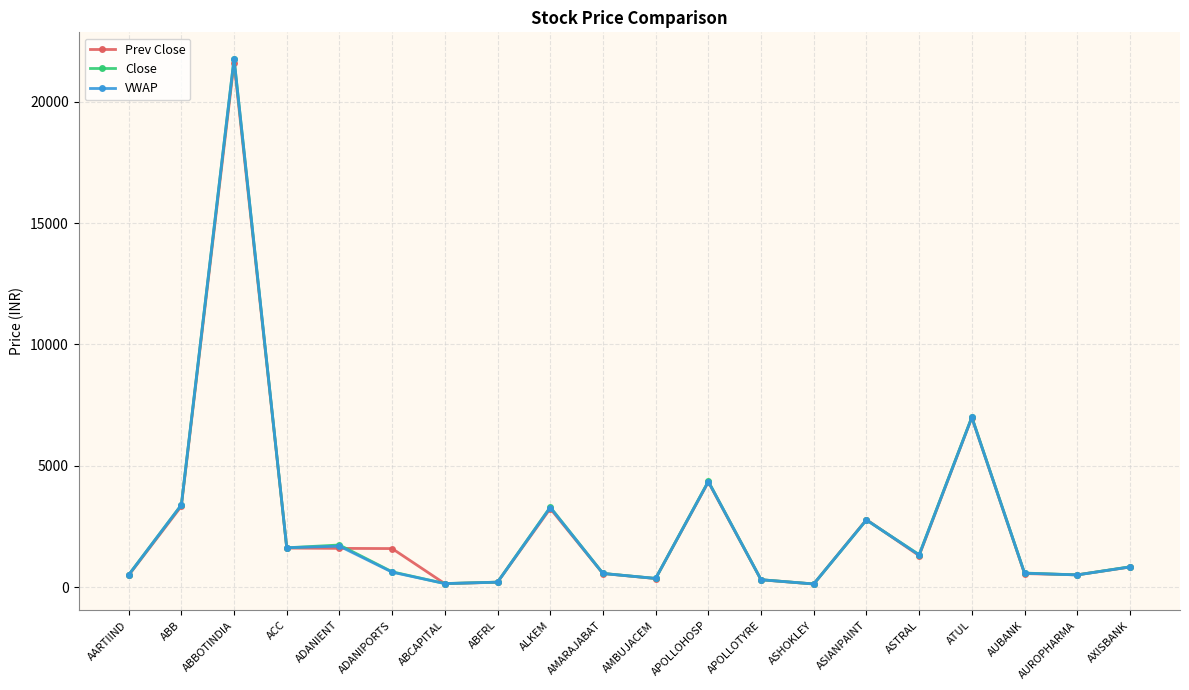

How many data points in Close are less than 842?

10